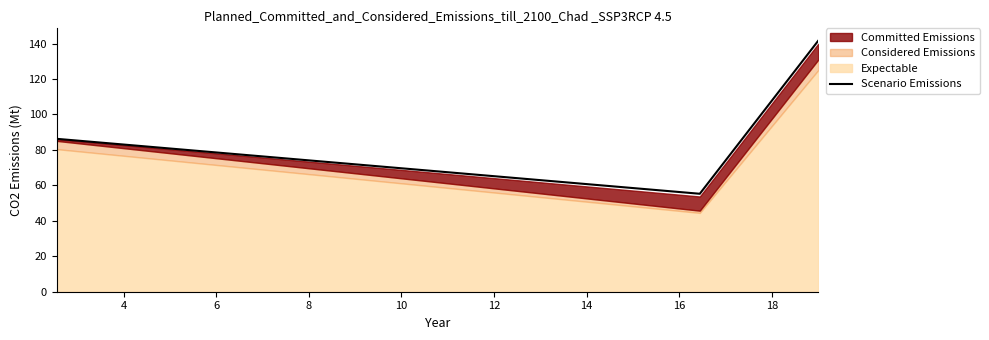

What is the maximum value shown in the chart?

141.5